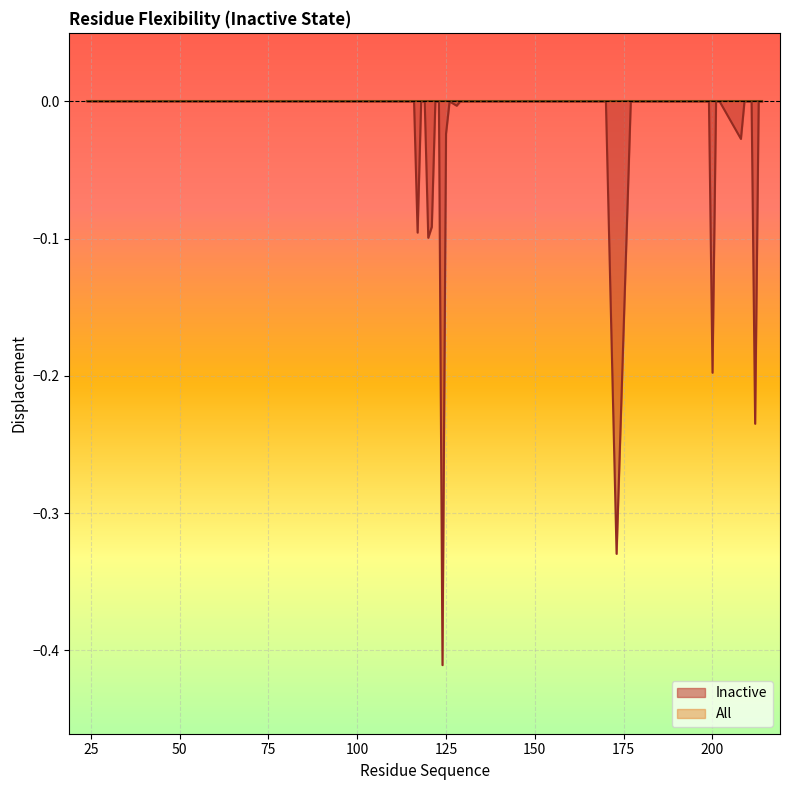

What is the sum of the values at 200 and 169?

-0.2